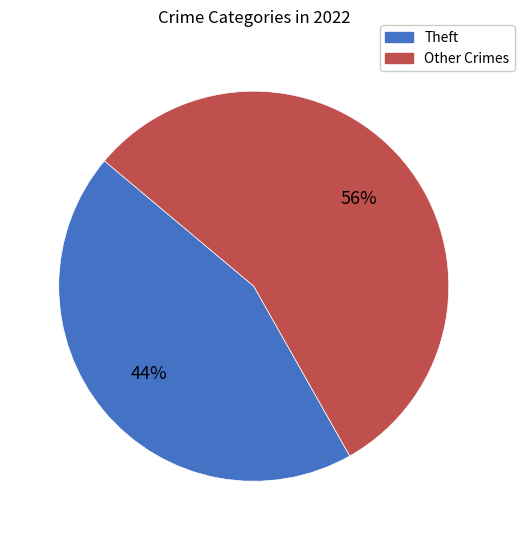

To the nearest percent, what is the average slice percentage?

50%